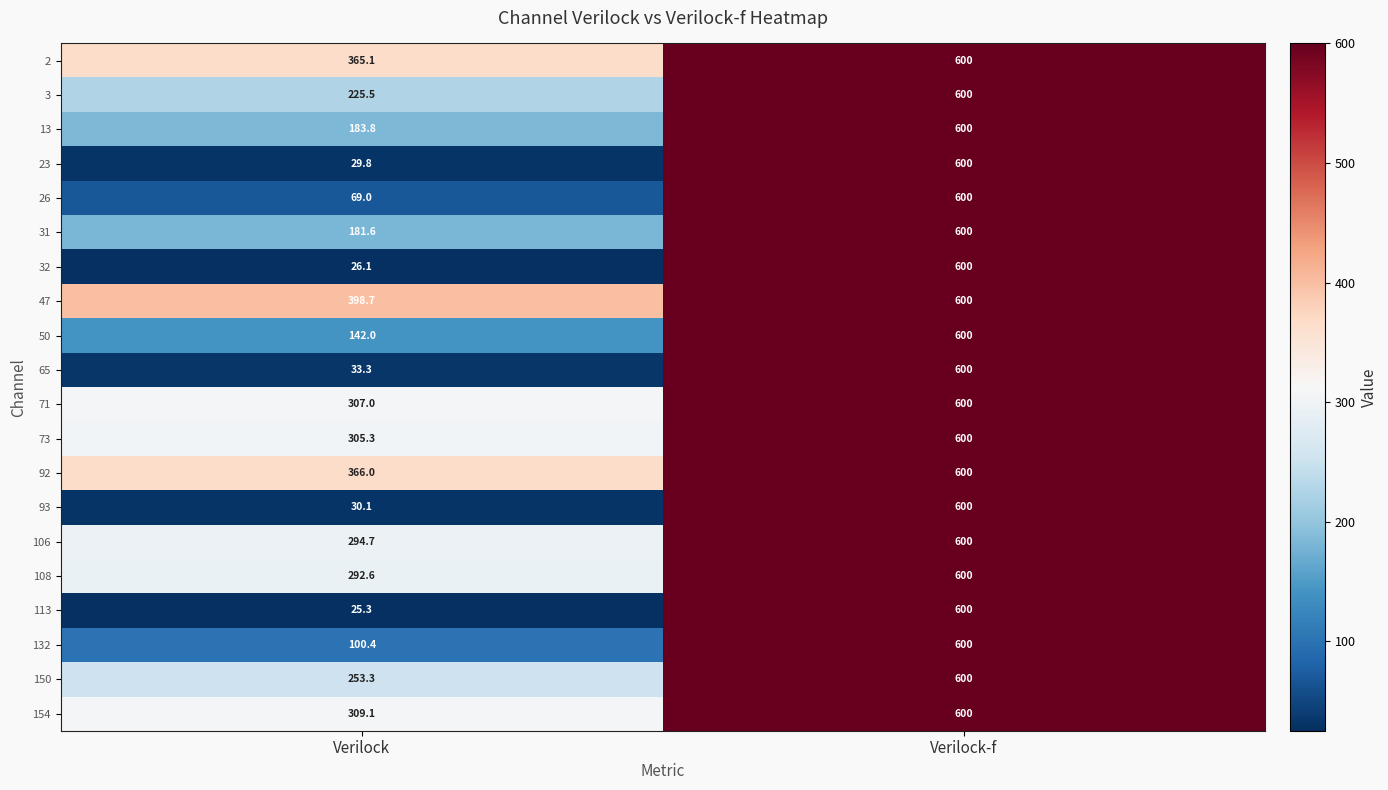

Between Verilock and Verilock-f, which series saw the biggest shift?

113